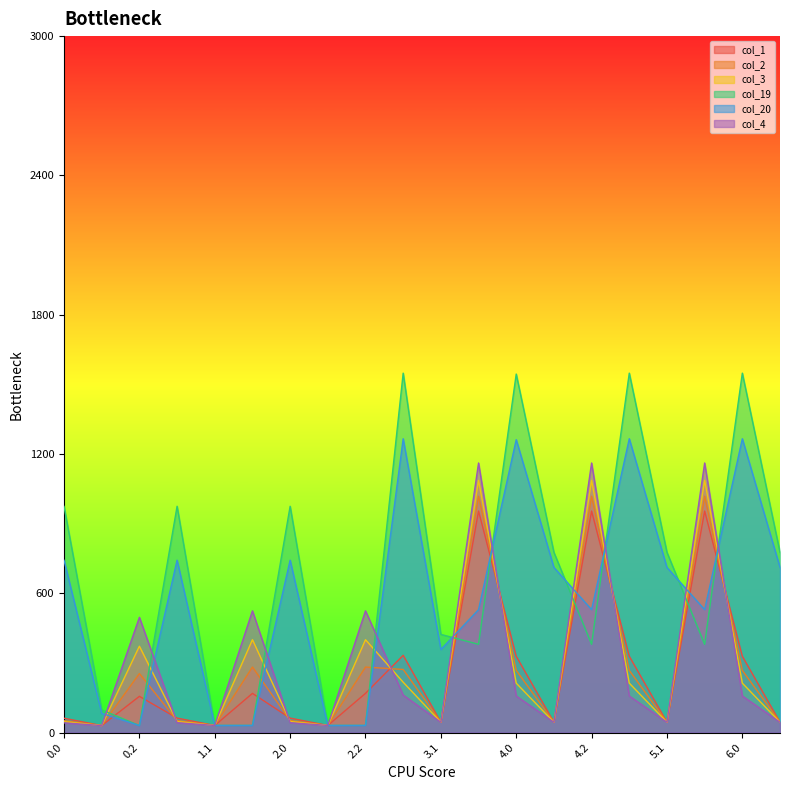

List the series in order of their peak value, highest first.

col_19, col_20, col_4, col_3, col_2, col_1